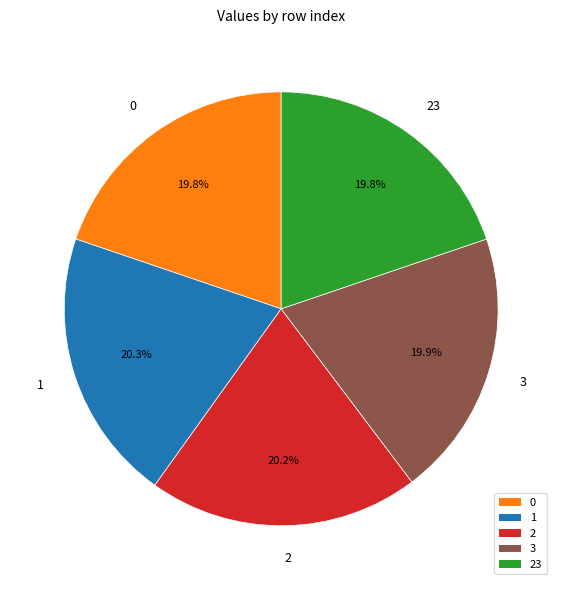

What percentage is the 2 slice, to the nearest percent?

20%